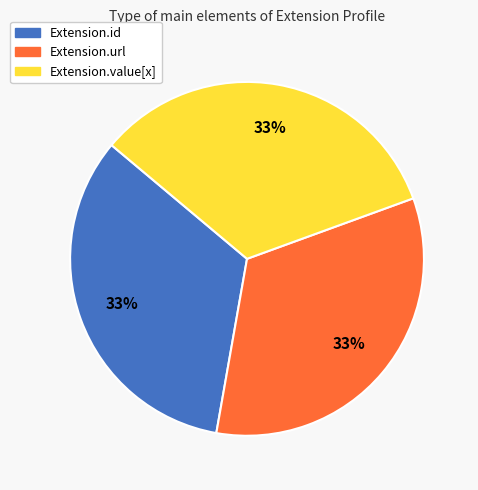

The Extension.id slice represents 33% of the pie. True or false?

True